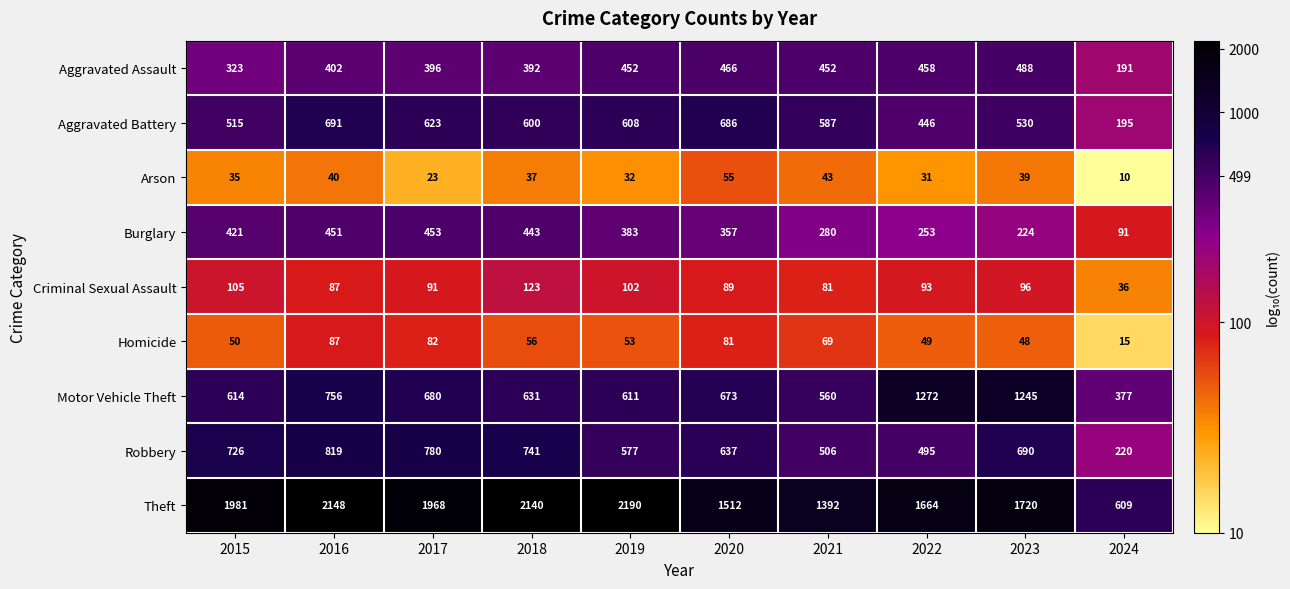

Count the number of categories in the chart.

10